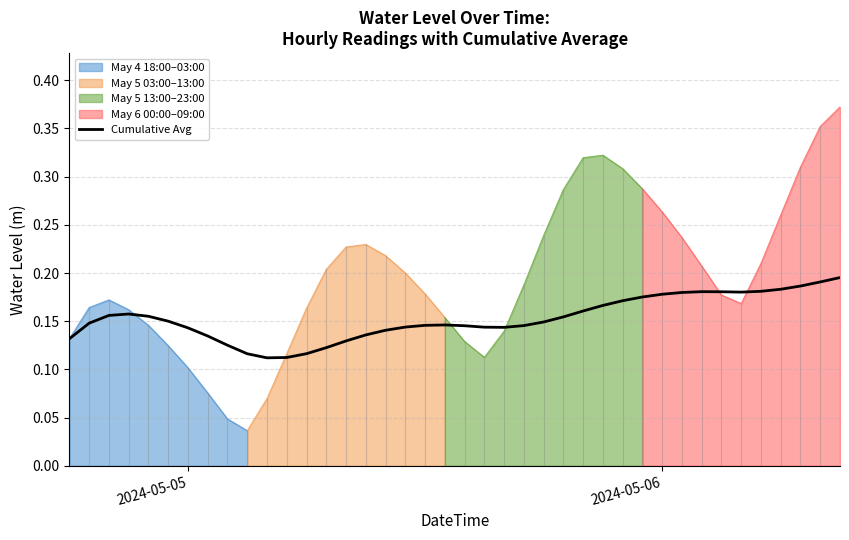

Reading left to right, extract all data points from this chart.

0.1	0.1	0.2	0.2	0.2	0.2	0.1	0.1	0.1	0.1	0.1	0.1	0.1	0.1	0.1	0.1	0.1	0.1	0.1	0.1	0.1	0.1	0.1	0.1	0.1	0.2	0.2	0.2	0.2	0.2	0.2	0.2	0.2	0.2	0.2	0.2	0.2	0.2	0.2	0.2